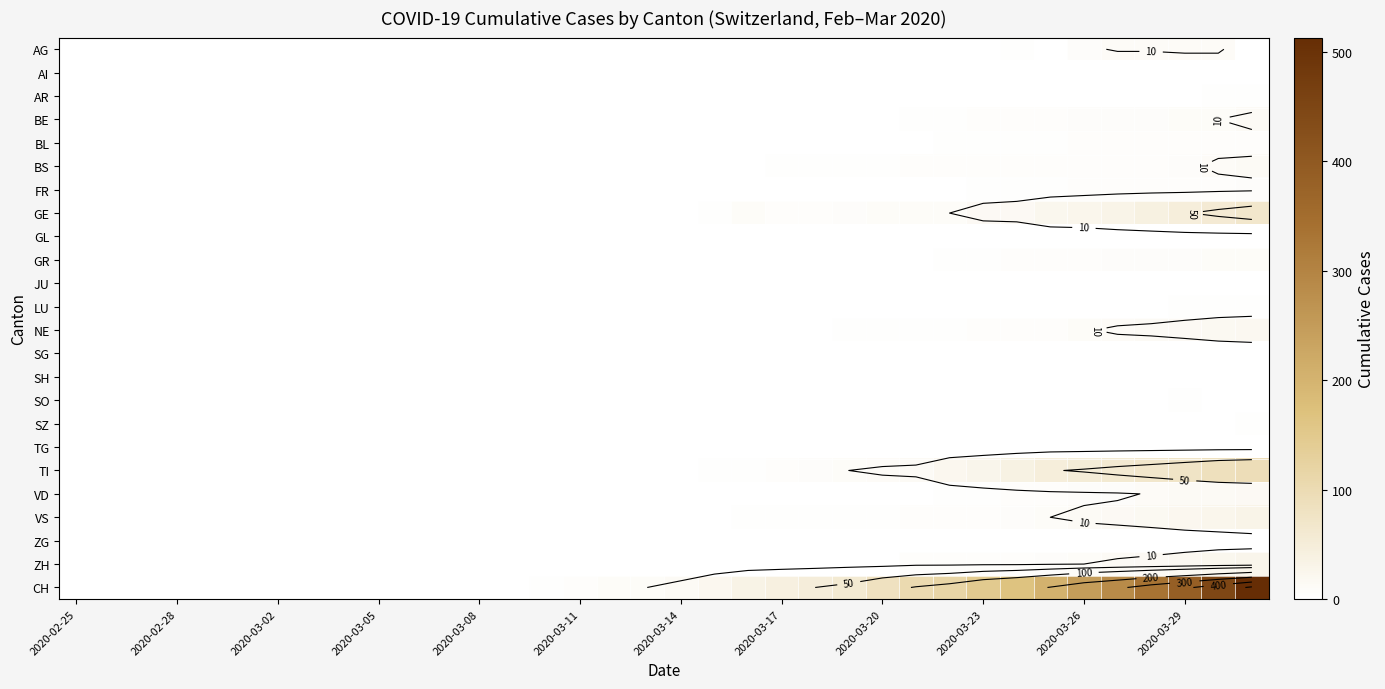

What is the difference between the maximum and minimum values in the NE series?

20